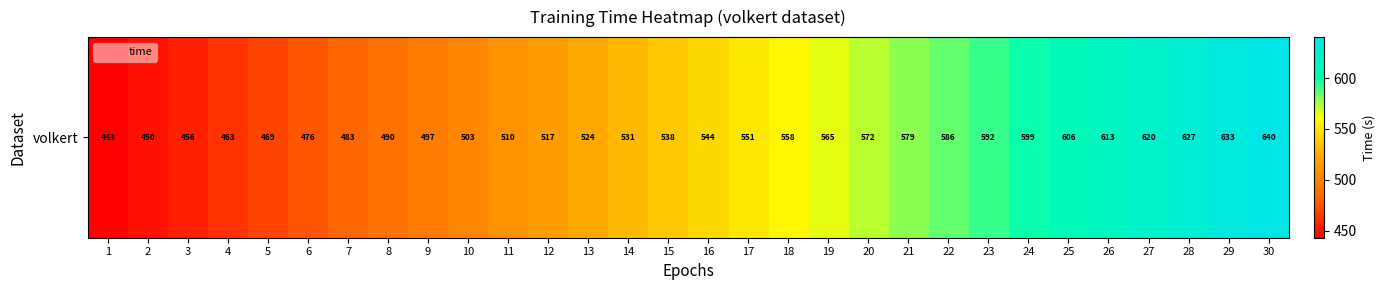

Which category has the lowest value across all series?

1